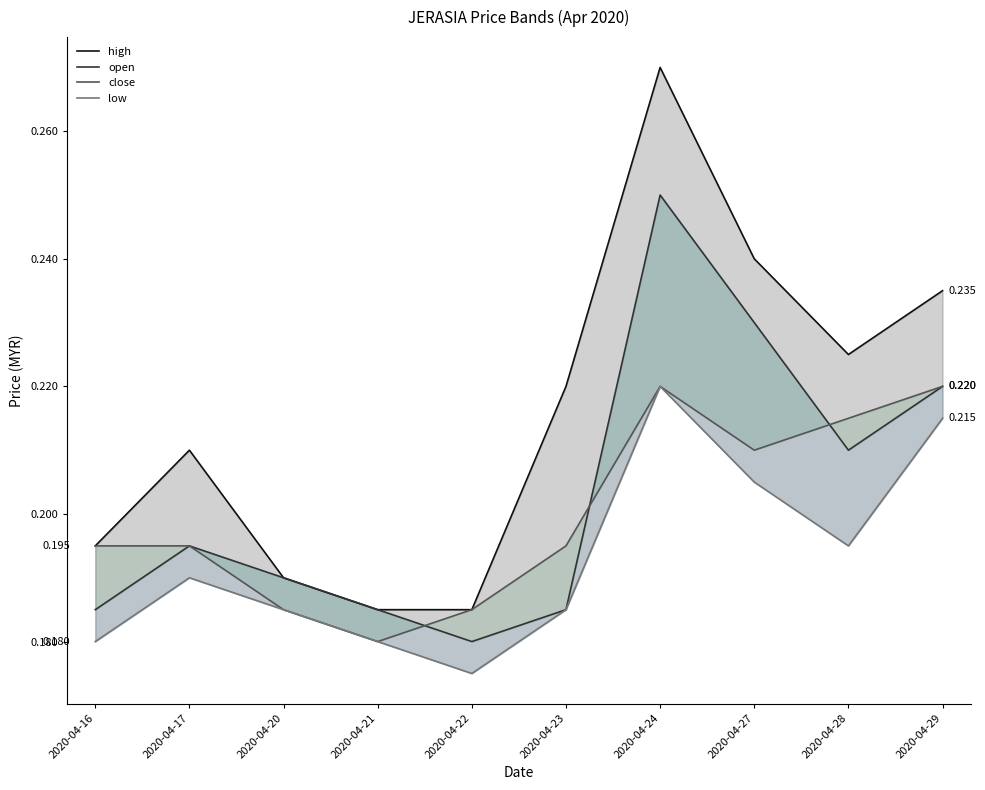

True or false: close has a value of 0.4 at 2020-04-29.

False